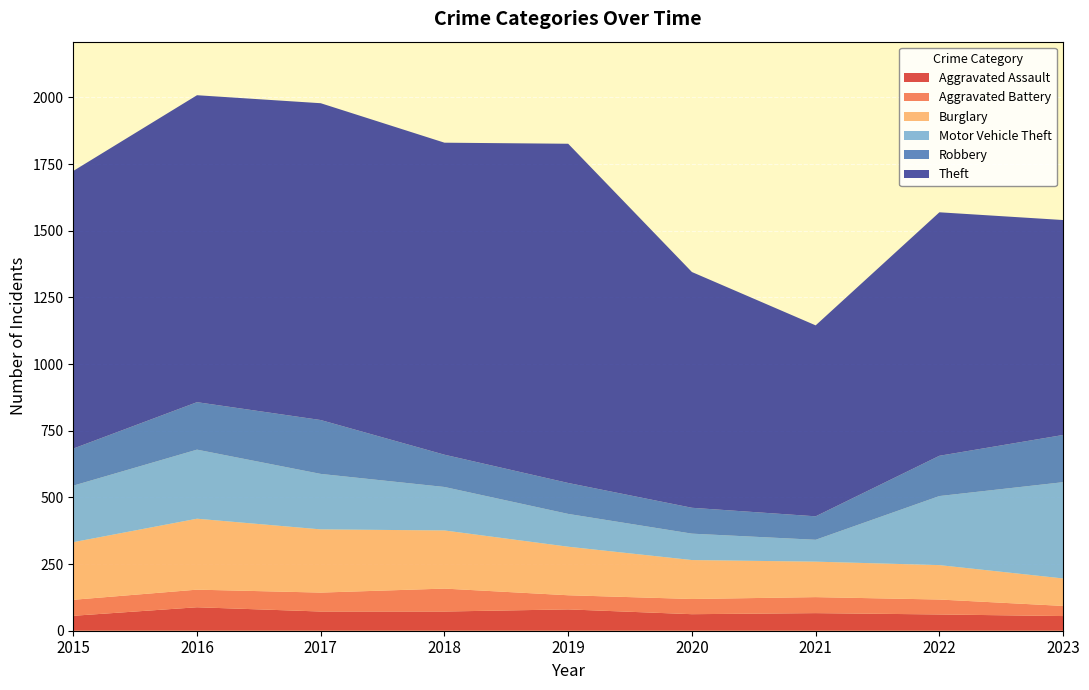

Reading left to right, list all the values displayed in this chart.

Aggravated Assault: 2015=56	2016=88	2017=72	2018=72	2019=80	2020=62	2021=66	2022=61	2023=55
Aggravated Battery: 2015=60	2016=66	2017=71	2018=86	2019=53	2020=57	2021=60	2022=56	2023=38
Burglary: 2015=216	2016=266	2017=237	2018=218	2019=182	2020=146	2021=133	2022=129	2023=103
Motor Vehicle Theft: 2015=212	2016=259	2017=208	2018=163	2019=123	2020=99	2021=82	2022=259	2023=361
Robbery: 2015=139	2016=178	2017=202	2018=121	2019=116	2020=97	2021=88	2022=151	2023=177
Theft: 2015=1041	2016=1151	2017=1188	2018=1170	2019=1272	2020=884	2021=716	2022=913	2023=806